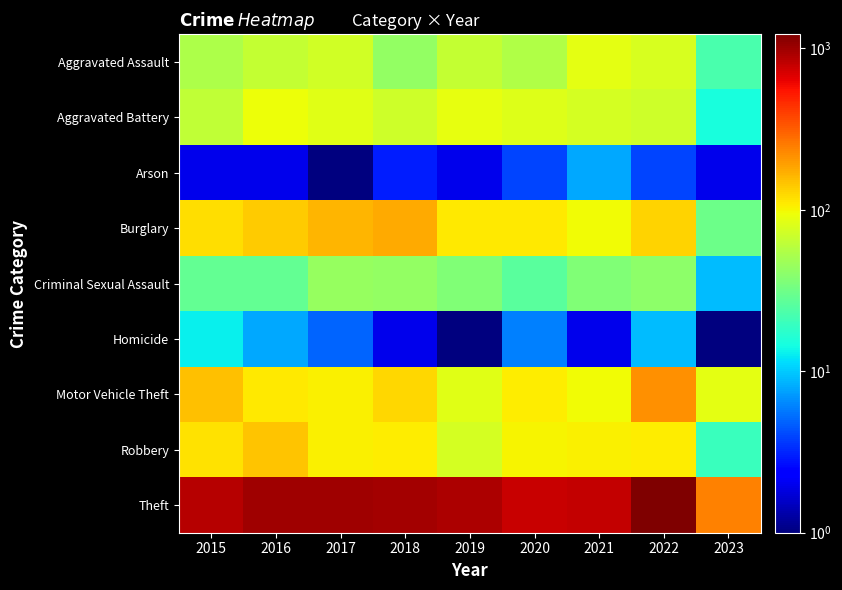

Count the number of data series in this chart.

9